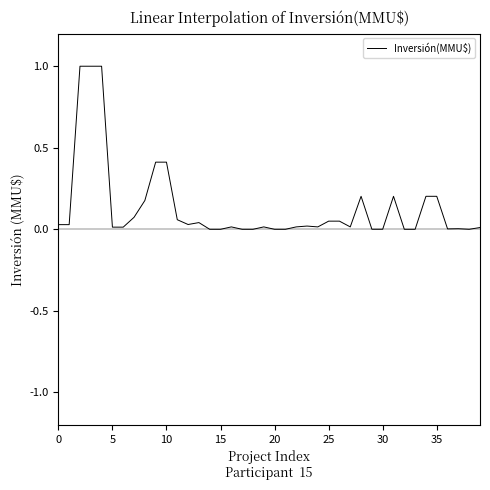

What is the greatest value displayed?

1.0